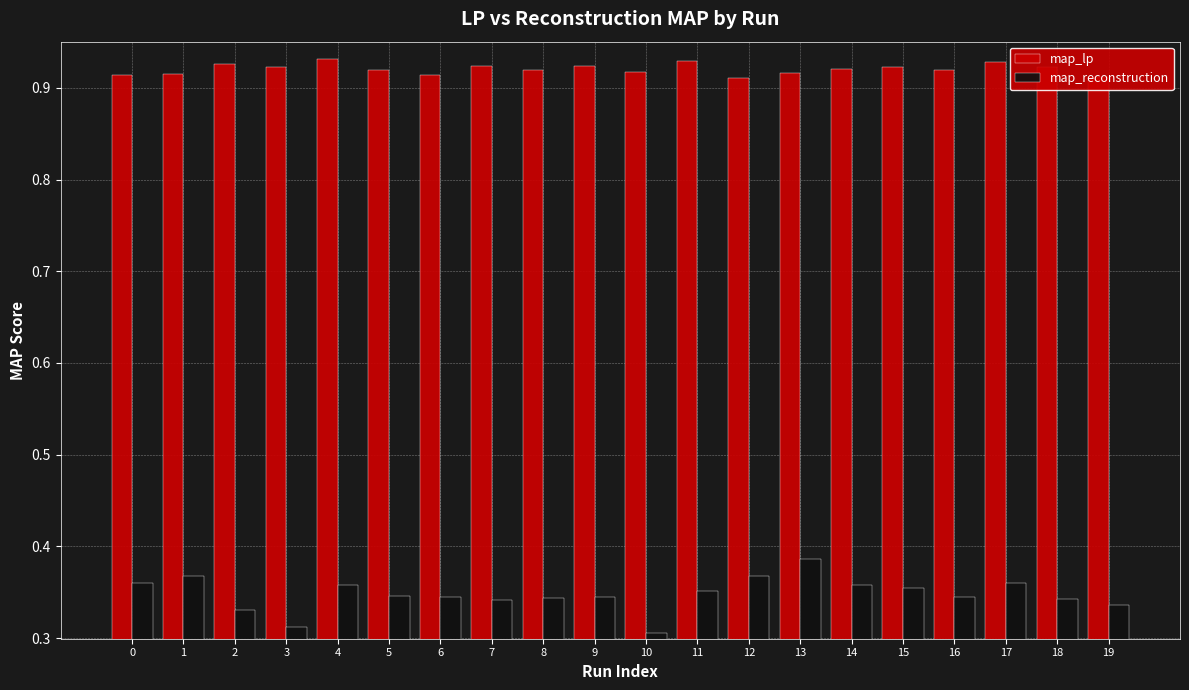

What is the total value across all series at 2?

1.3